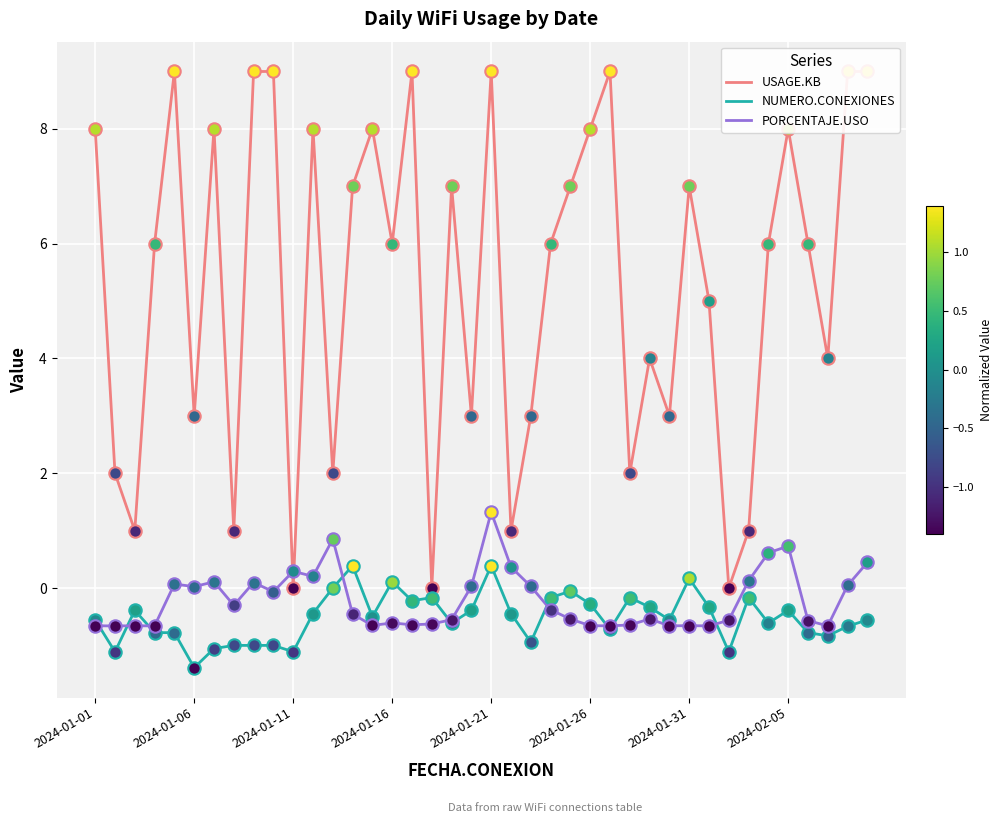

Which series contains the lowest Y value?

NUMERO.CONEXIONES